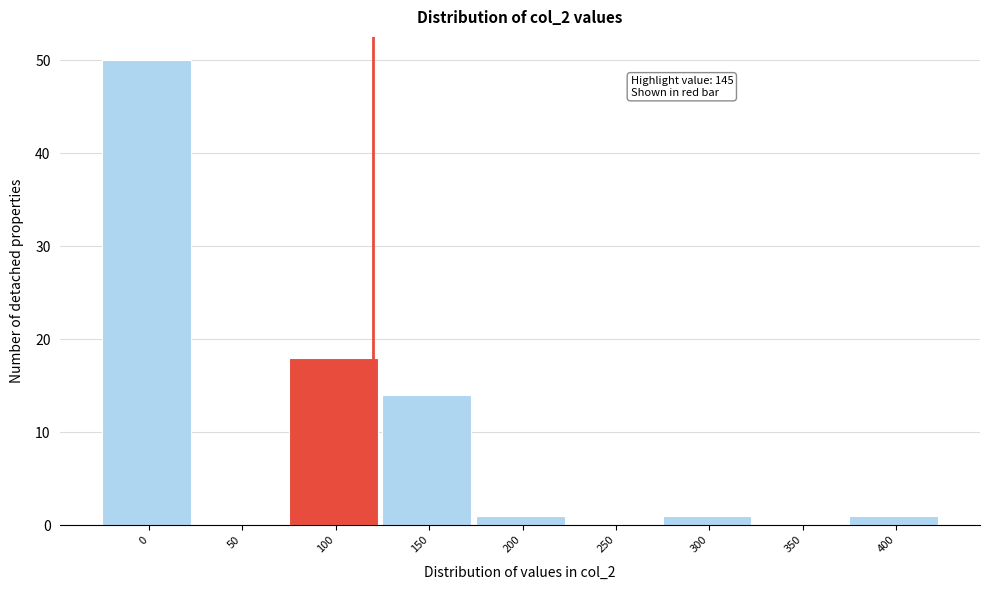

Reading left to right, extract all data points from this chart.

0=50	50=0	100=18	150=14	200=1	250=0	300=1	350=0	400=1